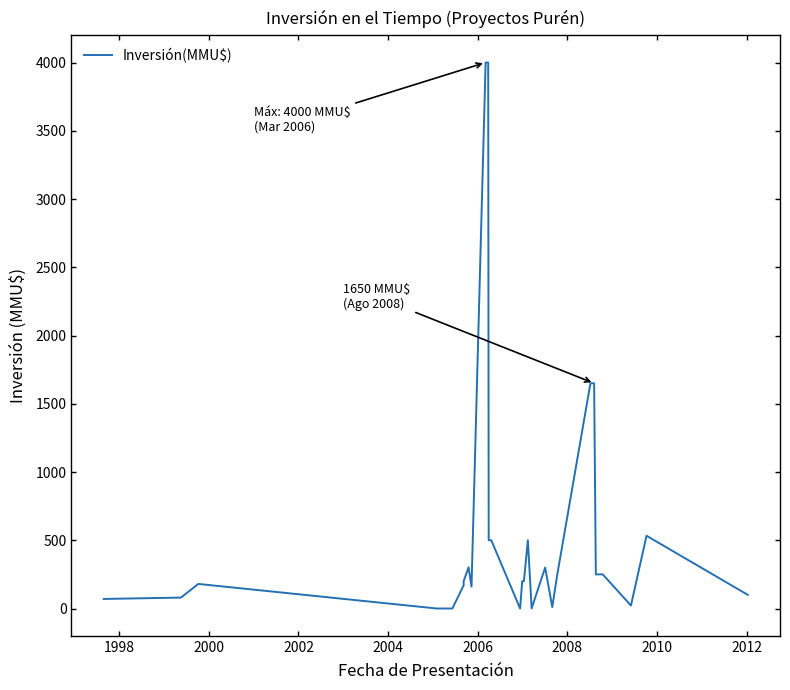

The chart shows a value of 5336 at 10. True or false?

False